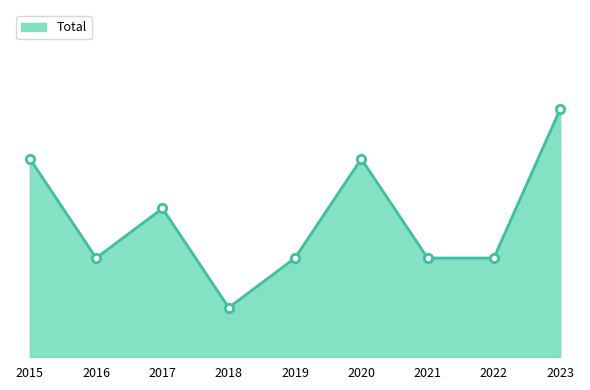

What is the approximate value at 2023?

5